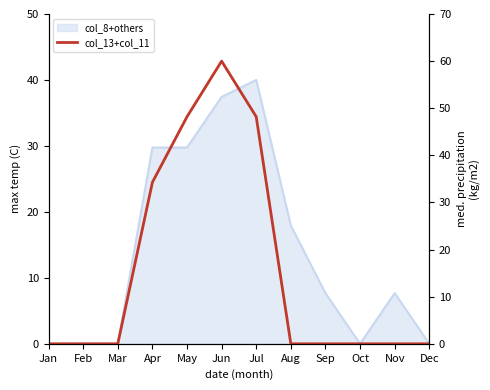

How many interior local peaks (higher than both neighbors) does the data have?

1